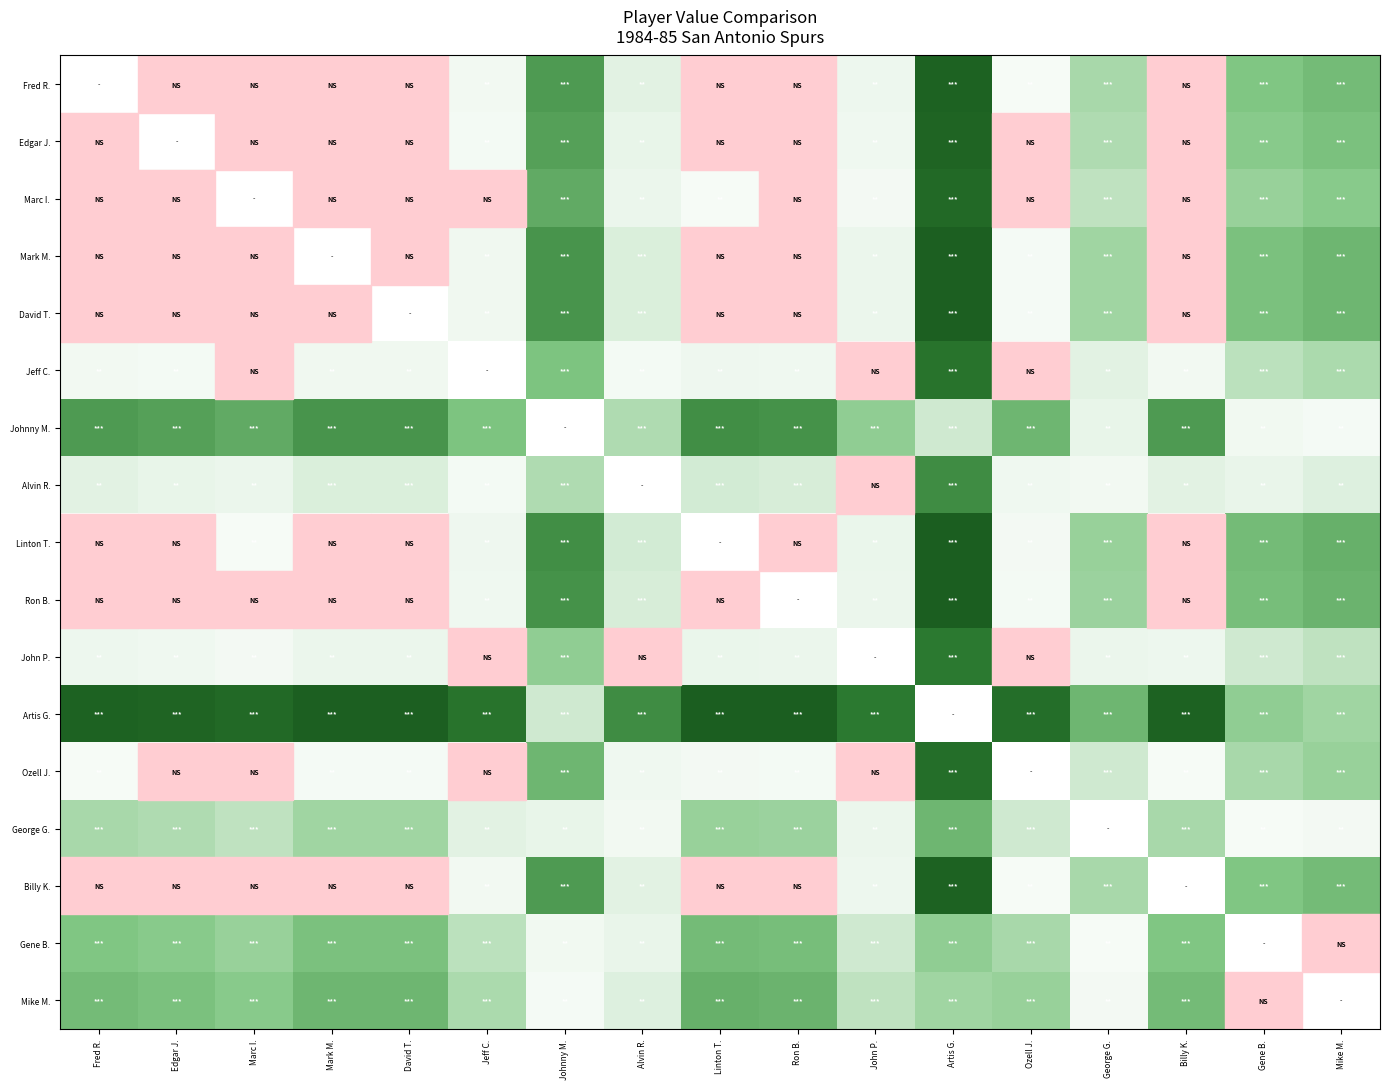

Reading left to right, what are all the values shown in this chart?

Fred R.: Fred R.=0.0	Edgar J.=0.2	Marc I.=0.6	Mark M.=0.2	David T.=0.2	Jeff C.=1.5	Johnny M.=6.9	Alvin R.=2.8	Linton T.=0.4	Ron B.=0.3	John P.=2.0	Artis G.=10.2	Ozell J.=1.0	George G.=4.3	Billy K.=0.0	Gene B.=5.3	Mike M.=5.7
Edgar J.: Fred R.=0.2	Edgar J.=0.0	Marc I.=0.4	Mark M.=0.4	David T.=0.4	Jeff C.=1.3	Johnny M.=6.7	Alvin R.=2.6	Linton T.=0.6	Ron B.=0.5	John P.=1.8	Artis G.=10.0	Ozell J.=0.8	George G.=4.1	Billy K.=0.2	Gene B.=5.1	Mike M.=5.5
Marc I.: Fred R.=0.6	Edgar J.=0.4	Marc I.=0.0	Mark M.=0.8	David T.=0.8	Jeff C.=0.9	Johnny M.=6.3	Alvin R.=2.2	Linton T.=1.0	Ron B.=0.9	John P.=1.4	Artis G.=9.6	Ozell J.=0.4	George G.=3.7	Billy K.=0.6	Gene B.=4.7	Mike M.=5.1
Mark M.: Fred R.=0.2	Edgar J.=0.4	Marc I.=0.8	Mark M.=0.0	David T.=0.0	Jeff C.=1.7	Johnny M.=7.1	Alvin R.=3.0	Linton T.=0.2	Ron B.=0.1	John P.=2.2	Artis G.=10.4	Ozell J.=1.2	George G.=4.5	Billy K.=0.2	Gene B.=5.5	Mike M.=5.9
David T.: Fred R.=0.2	Edgar J.=0.4	Marc I.=0.8	Mark M.=0.0	David T.=0.0	Jeff C.=1.7	Johnny M.=7.1	Alvin R.=3.0	Linton T.=0.2	Ron B.=0.1	John P.=2.2	Artis G.=10.4	Ozell J.=1.2	George G.=4.5	Billy K.=0.2	Gene B.=5.5	Mike M.=5.9
Jeff C.: Fred R.=1.5	Edgar J.=1.3	Marc I.=0.9	Mark M.=1.7	David T.=1.7	Jeff C.=0.0	Johnny M.=5.4	Alvin R.=1.3	Linton T.=1.9	Ron B.=1.8	John P.=0.5	Artis G.=8.7	Ozell J.=0.5	George G.=2.8	Billy K.=1.5	Gene B.=3.8	Mike M.=4.2
Johnny M.: Fred R.=6.9	Edgar J.=6.7	Marc I.=6.3	Mark M.=7.1	David T.=7.1	Jeff C.=5.4	Johnny M.=0.0	Alvin R.=4.1	Linton T.=7.3	Ron B.=7.2	John P.=4.9	Artis G.=3.3	Ozell J.=5.9	George G.=2.6	Billy K.=6.9	Gene B.=1.6	Mike M.=1.2
Alvin R.: Fred R.=2.8	Edgar J.=2.6	Marc I.=2.2	Mark M.=3.0	David T.=3.0	Jeff C.=1.3	Johnny M.=4.1	Alvin R.=0.0	Linton T.=3.2	Ron B.=3.1	John P.=0.8	Artis G.=7.4	Ozell J.=1.8	George G.=1.5	Billy K.=2.8	Gene B.=2.5	Mike M.=2.9
Linton T.: Fred R.=0.4	Edgar J.=0.6	Marc I.=1.0	Mark M.=0.2	David T.=0.2	Jeff C.=1.9	Johnny M.=7.3	Alvin R.=3.2	Linton T.=0.0	Ron B.=0.1	John P.=2.4	Artis G.=10.6	Ozell J.=1.4	George G.=4.7	Billy K.=0.4	Gene B.=5.7	Mike M.=6.1
Ron B.: Fred R.=0.3	Edgar J.=0.5	Marc I.=0.9	Mark M.=0.1	David T.=0.1	Jeff C.=1.8	Johnny M.=7.2	Alvin R.=3.1	Linton T.=0.1	Ron B.=0.0	John P.=2.3	Artis G.=10.5	Ozell J.=1.3	George G.=4.6	Billy K.=0.3	Gene B.=5.6	Mike M.=6.0
John P.: Fred R.=2.0	Edgar J.=1.8	Marc I.=1.4	Mark M.=2.2	David T.=2.2	Jeff C.=0.5	Johnny M.=4.9	Alvin R.=0.8	Linton T.=2.4	Ron B.=2.3	John P.=0.0	Artis G.=8.2	Ozell J.=1.0	George G.=2.3	Billy K.=2.0	Gene B.=3.3	Mike M.=3.7
Artis G.: Fred R.=10.2	Edgar J.=10.0	Marc I.=9.6	Mark M.=10.4	David T.=10.4	Jeff C.=8.7	Johnny M.=3.3	Alvin R.=7.4	Linton T.=10.6	Ron B.=10.5	John P.=8.2	Artis G.=0.0	Ozell J.=9.2	George G.=5.9	Billy K.=10.2	Gene B.=4.9	Mike M.=4.5
Ozell J.: Fred R.=1.0	Edgar J.=0.8	Marc I.=0.4	Mark M.=1.2	David T.=1.2	Jeff C.=0.5	Johnny M.=5.9	Alvin R.=1.8	Linton T.=1.4	Ron B.=1.3	John P.=1.0	Artis G.=9.2	Ozell J.=0.0	George G.=3.3	Billy K.=1.0	Gene B.=4.3	Mike M.=4.7
George G.: Fred R.=4.3	Edgar J.=4.1	Marc I.=3.7	Mark M.=4.5	David T.=4.5	Jeff C.=2.8	Johnny M.=2.6	Alvin R.=1.5	Linton T.=4.7	Ron B.=4.6	John P.=2.3	Artis G.=5.9	Ozell J.=3.3	George G.=0.0	Billy K.=4.3	Gene B.=1.0	Mike M.=1.4
Billy K.: Fred R.=0.0	Edgar J.=0.2	Marc I.=0.6	Mark M.=0.2	David T.=0.2	Jeff C.=1.5	Johnny M.=6.9	Alvin R.=2.8	Linton T.=0.4	Ron B.=0.3	John P.=2.0	Artis G.=10.2	Ozell J.=1.0	George G.=4.3	Billy K.=0.0	Gene B.=5.3	Mike M.=5.7
Gene B.: Fred R.=5.3	Edgar J.=5.1	Marc I.=4.7	Mark M.=5.5	David T.=5.5	Jeff C.=3.8	Johnny M.=1.6	Alvin R.=2.5	Linton T.=5.7	Ron B.=5.6	John P.=3.3	Artis G.=4.9	Ozell J.=4.3	George G.=1.0	Billy K.=5.3	Gene B.=0.0	Mike M.=0.4
Mike M.: Fred R.=5.7	Edgar J.=5.5	Marc I.=5.1	Mark M.=5.9	David T.=5.9	Jeff C.=4.2	Johnny M.=1.2	Alvin R.=2.9	Linton T.=6.1	Ron B.=6.0	John P.=3.7	Artis G.=4.5	Ozell J.=4.7	George G.=1.4	Billy K.=5.7	Gene B.=0.4	Mike M.=0.0